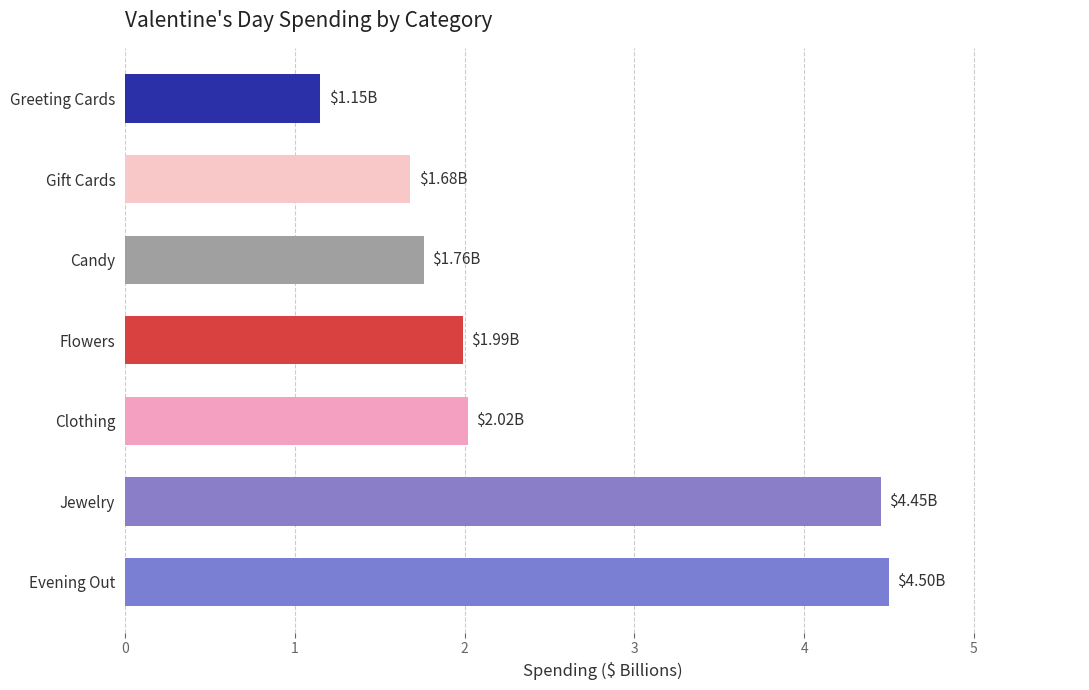

What is the average value?

2.5